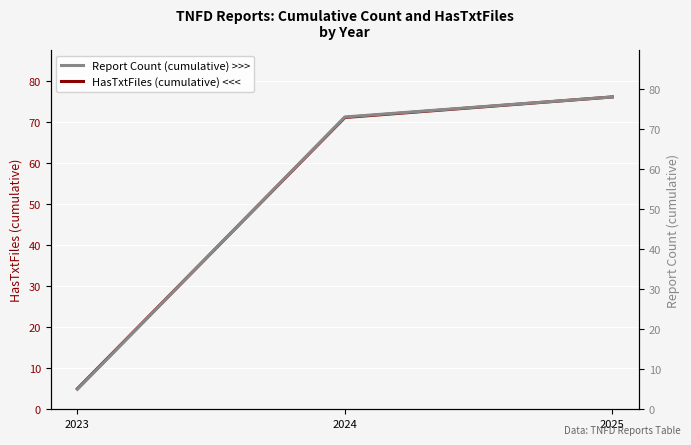

Rank the series by their average value, from highest to lowest.

Report Count (cumulative) >>>, HasTxtFiles (cumulative) <<<